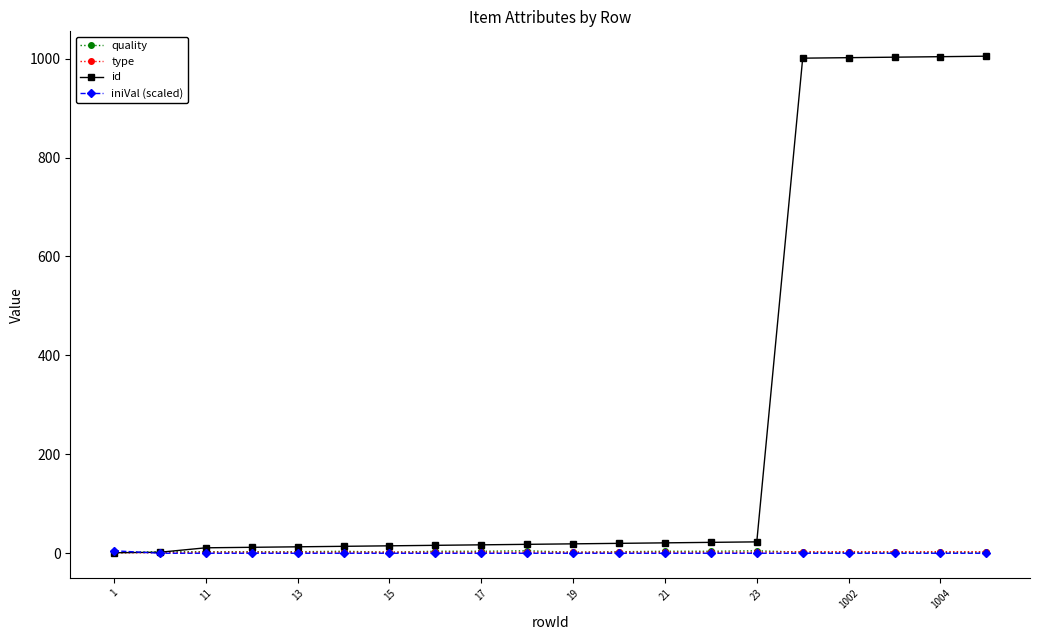

At how many categories does at least one series exceed 742?

5